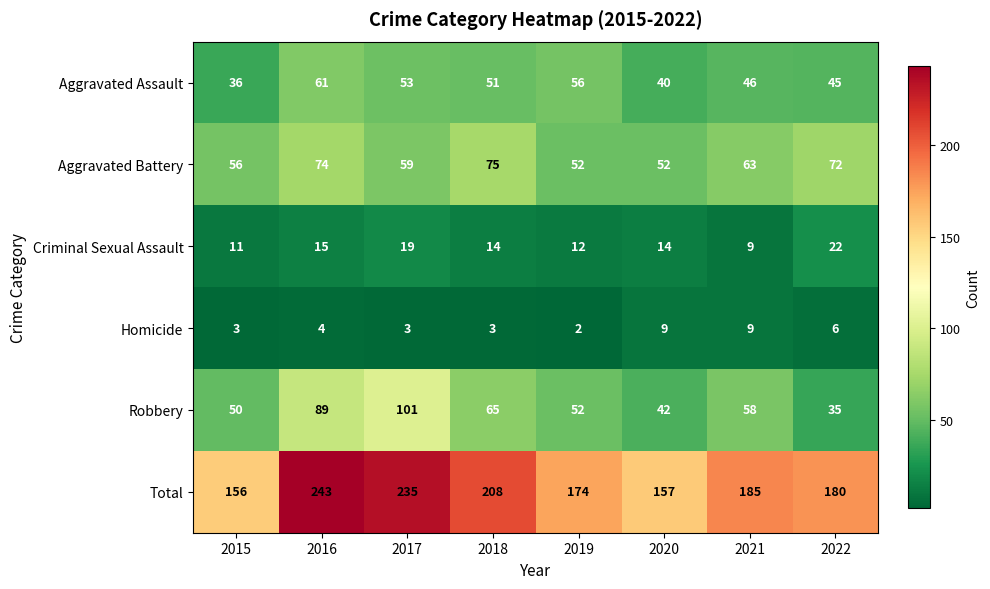

Which series has the widest spread of values?

Total